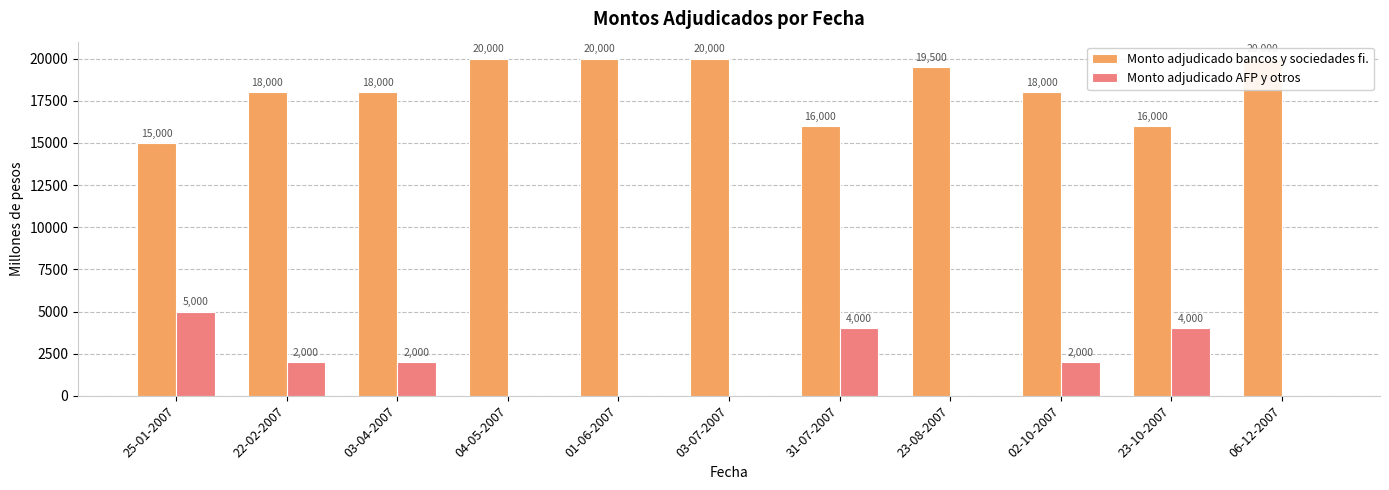

What is the sum of all Monto adjudicado AFP y otros values?

19000